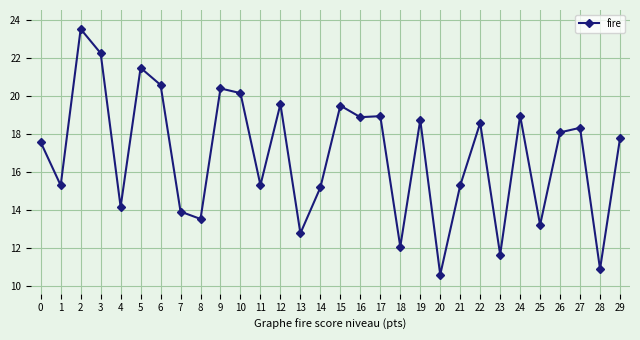

What is the value of the 9th point from the left?

13.5